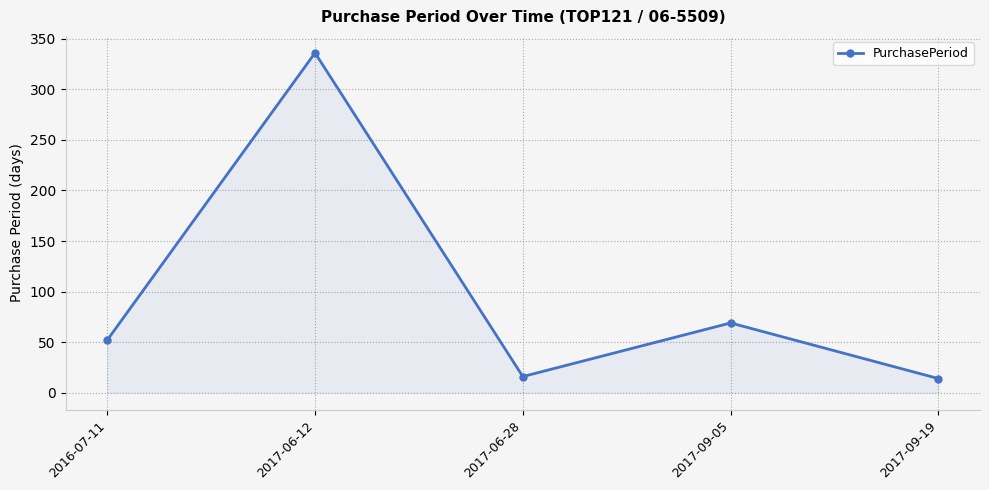

Which category has the highest value across all series?

2017-06-12